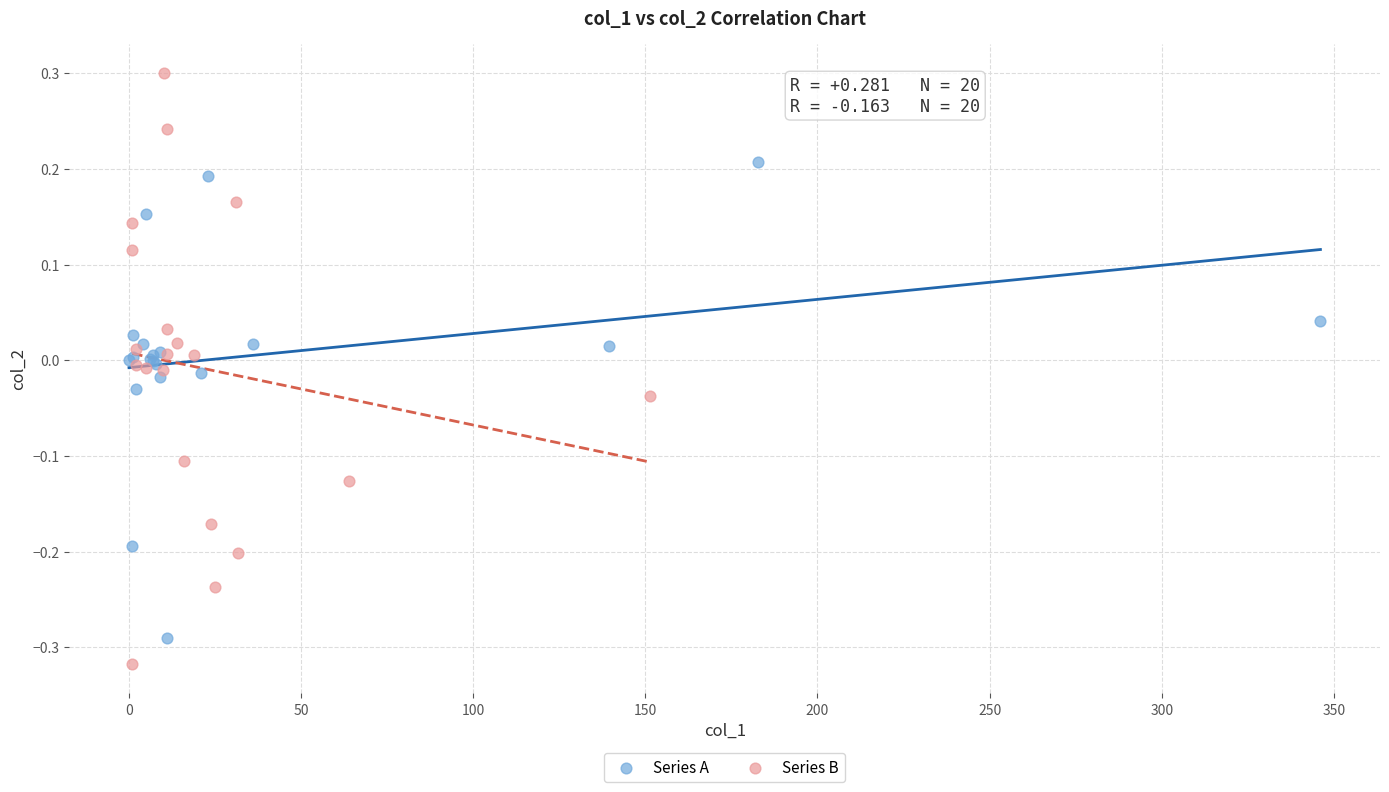

Which series reaches the maximum Y coordinate?

Series B